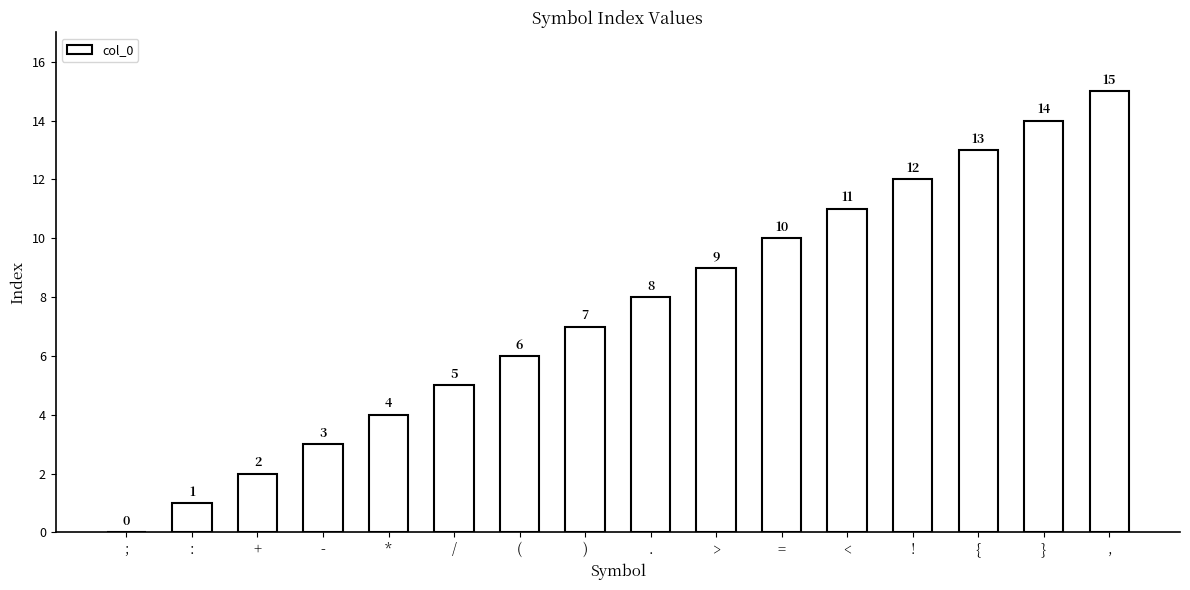

Is it true that the value at = is 17?

False